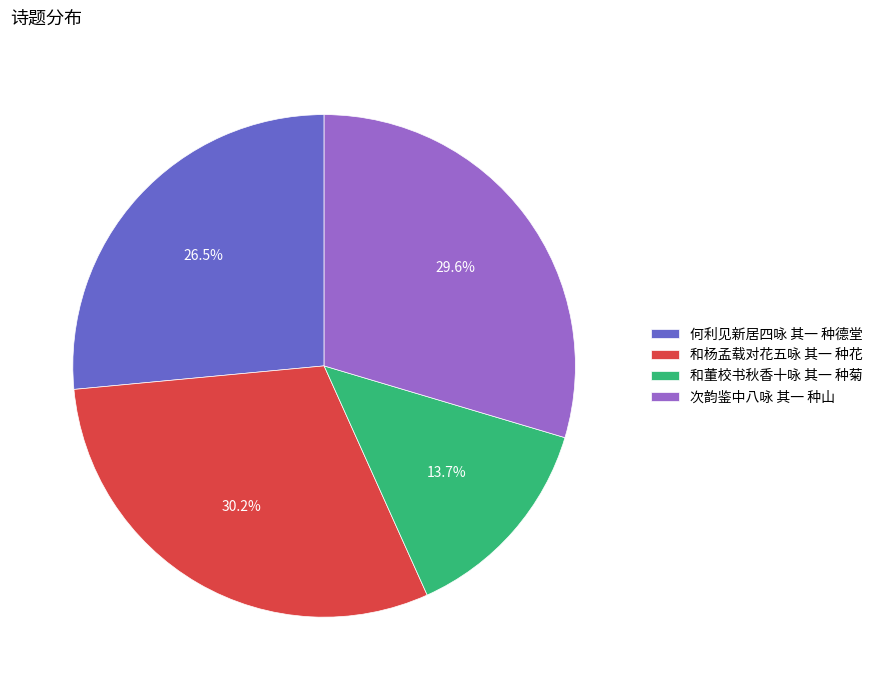

How many segments does this pie chart have?

4